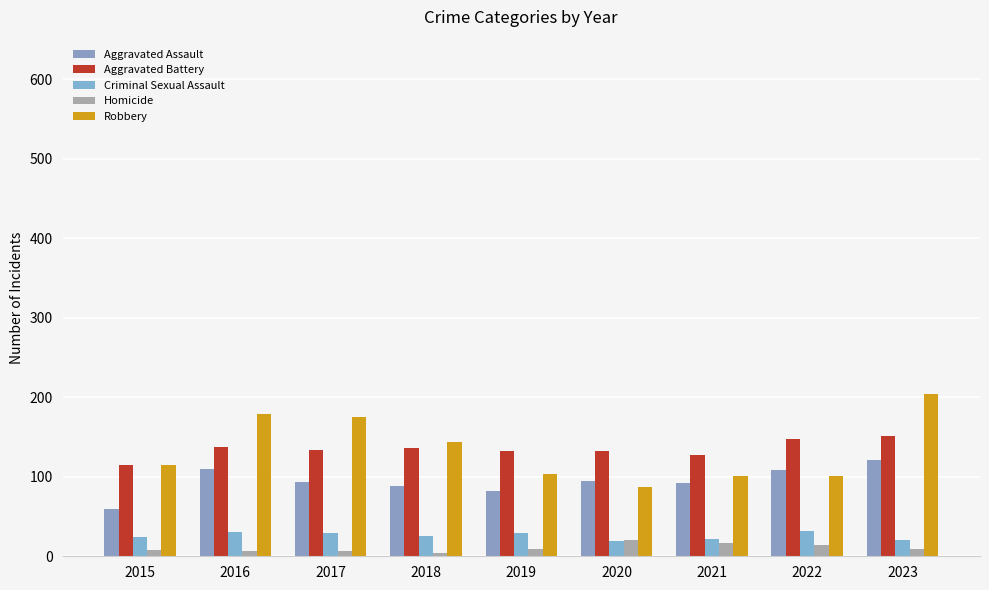

How many bars are there in each group?

5